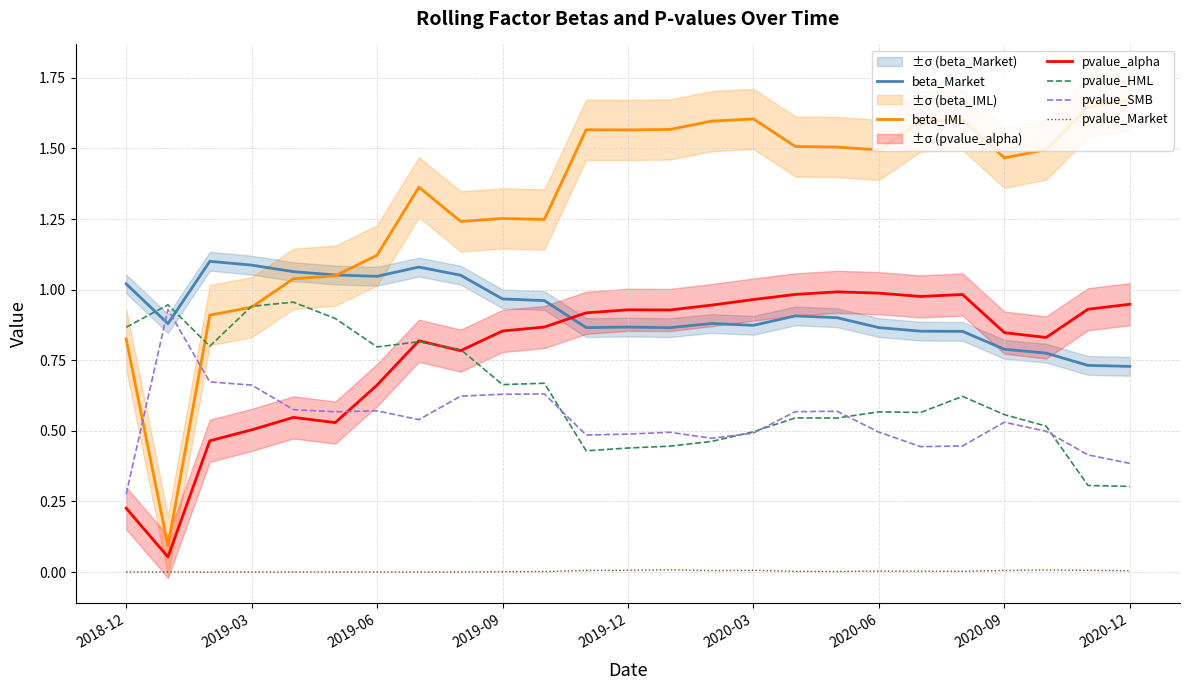

The beta_Market series shows 0.2 at 2020-06. True or false?

False